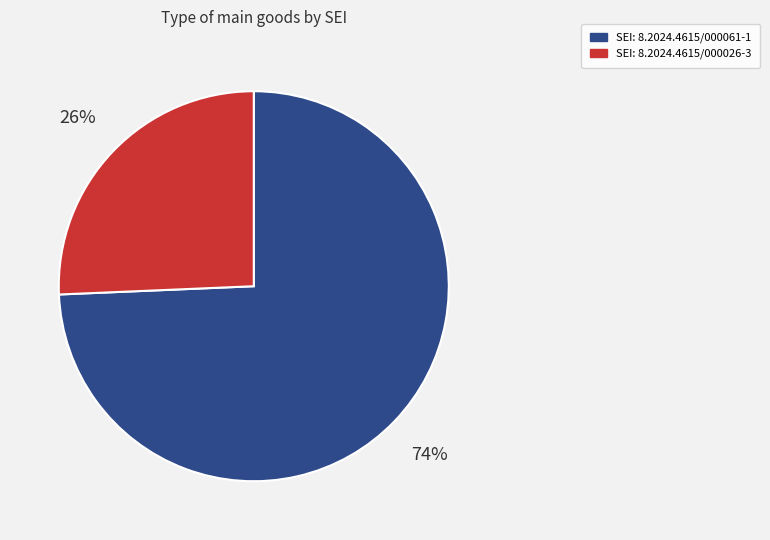

Is there a majority slice in this chart?

Yes